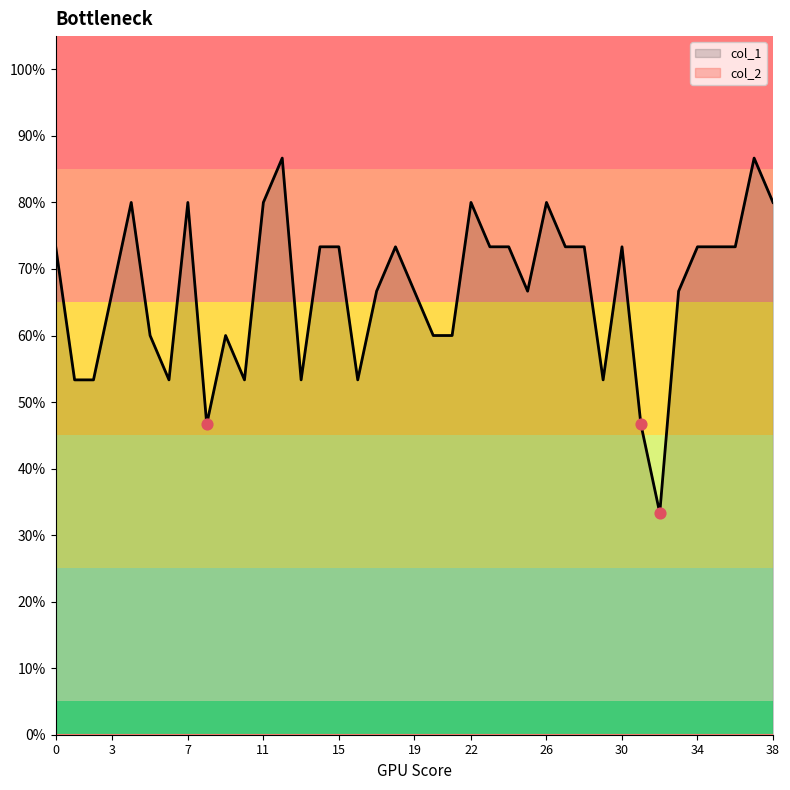

Which has a higher value, 5 or 27?

27